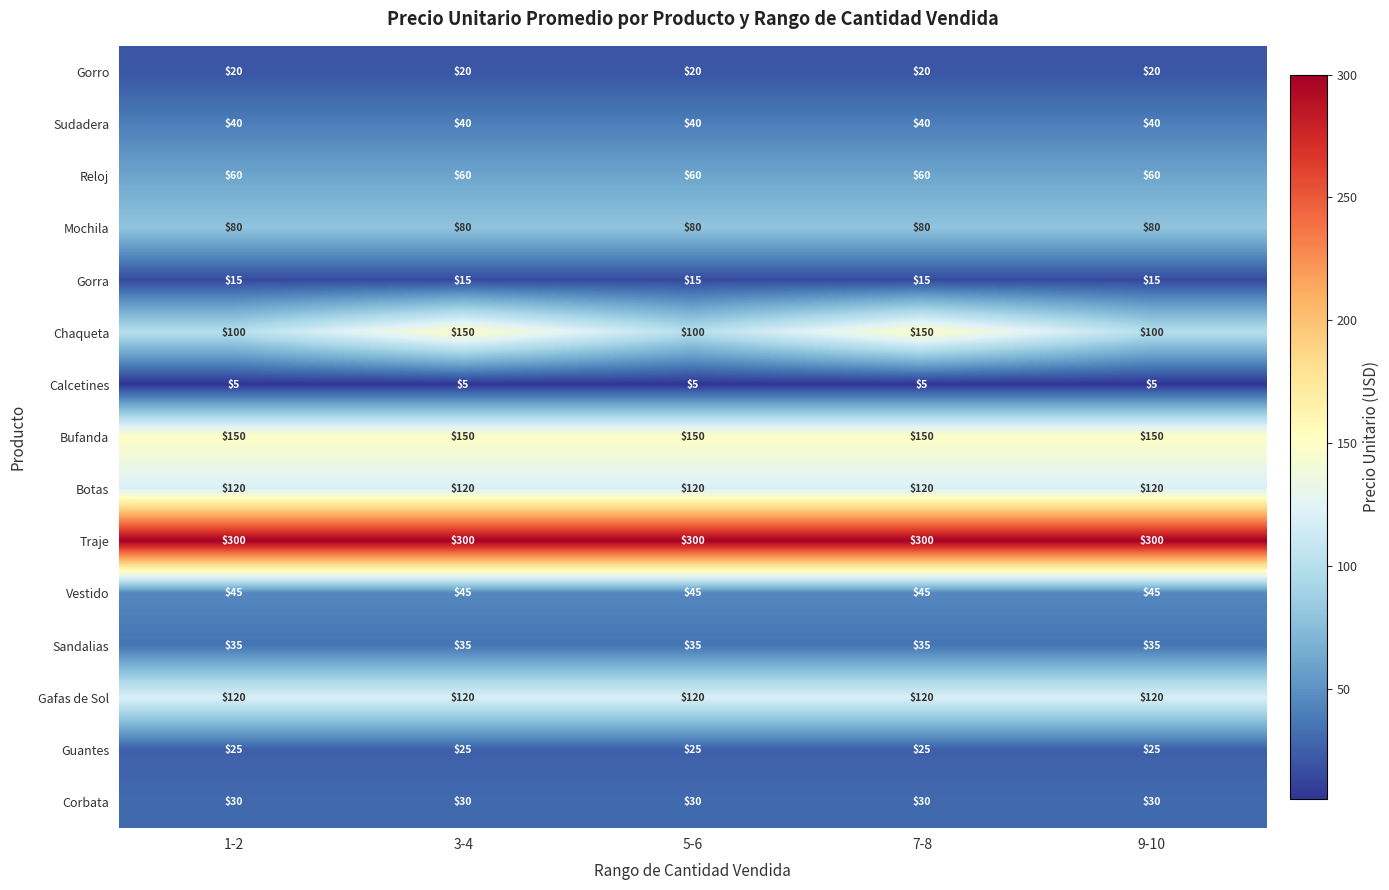

What is the approximate value of Sudadera at 7-8?

40